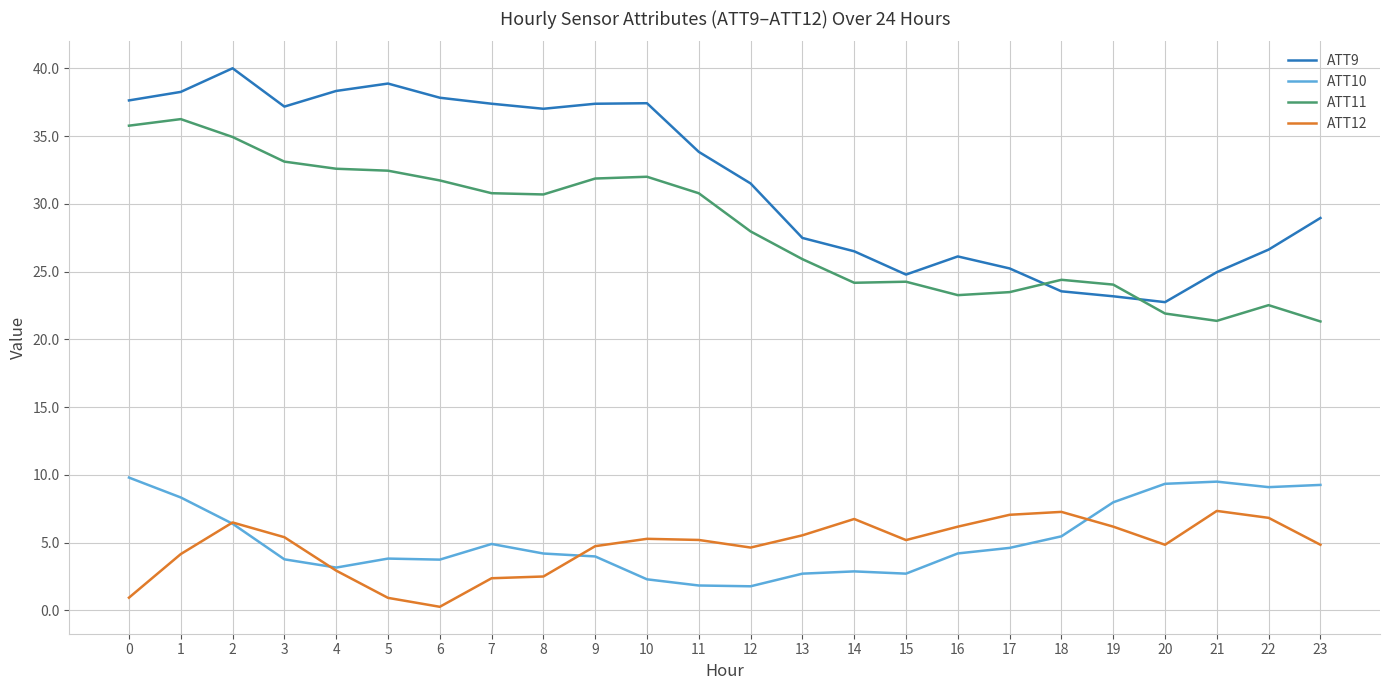

At 1, list the series in order from smallest to largest.

ATT12, ATT10, ATT11, ATT9